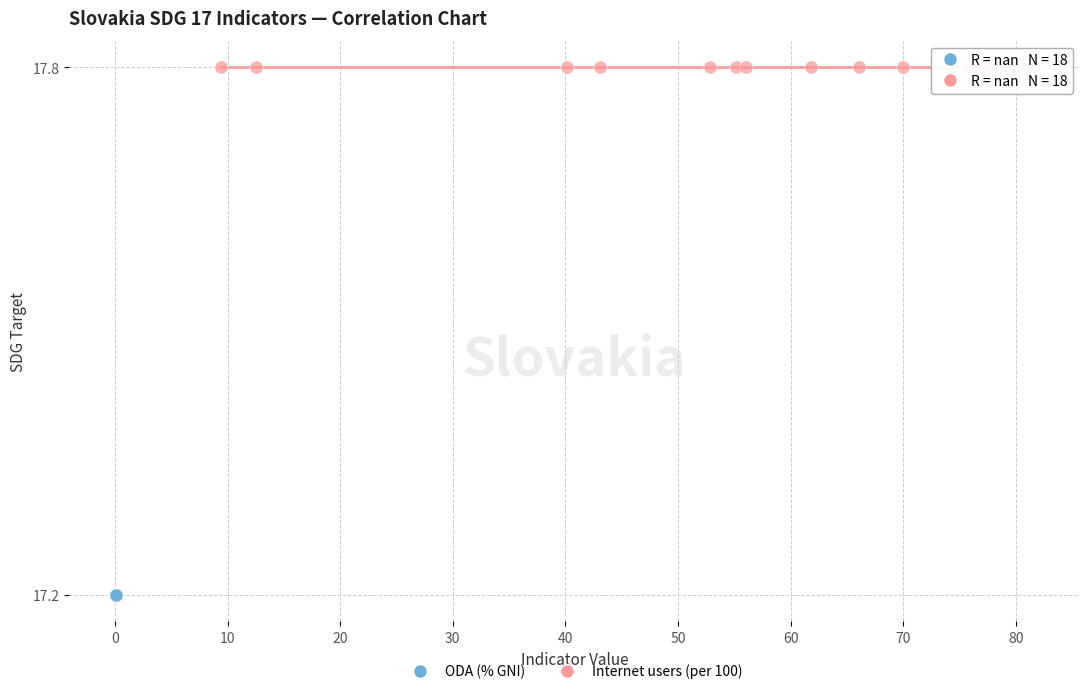

Which series contains the highest Y value?

Internet users (per 100)